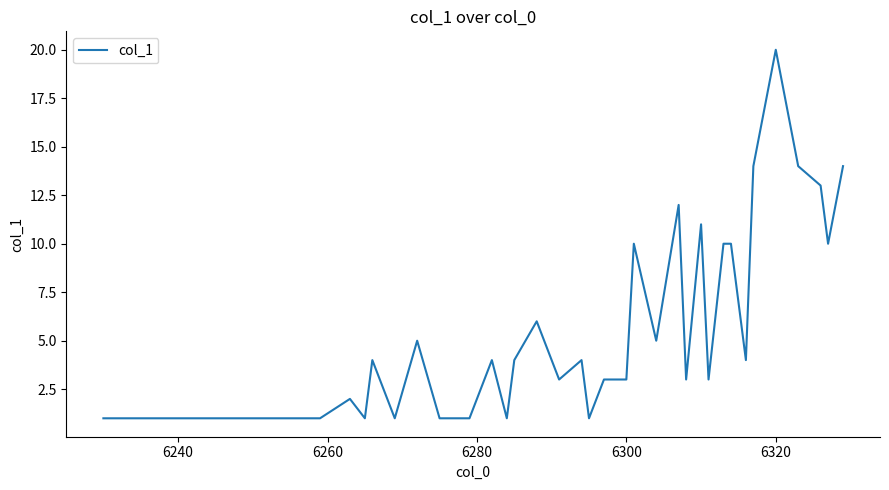

What is the difference between the maximum and minimum values?

19